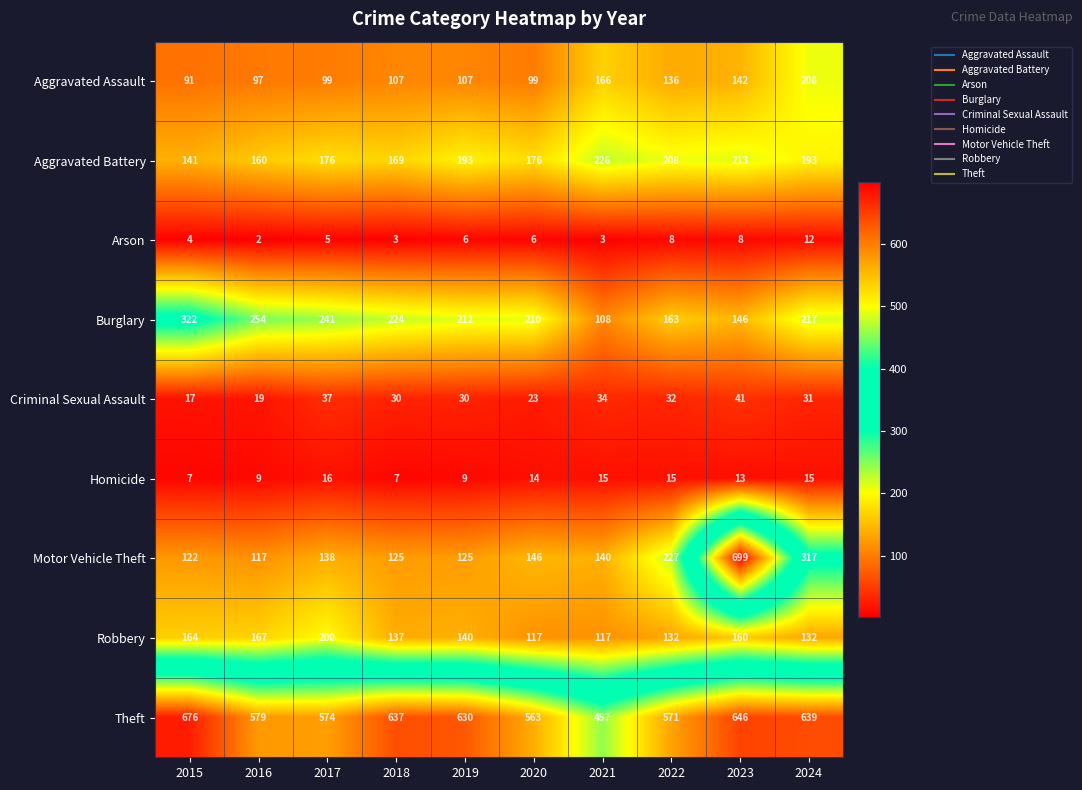

What is the sum of the Burglary values at 2018 and 2020?

434